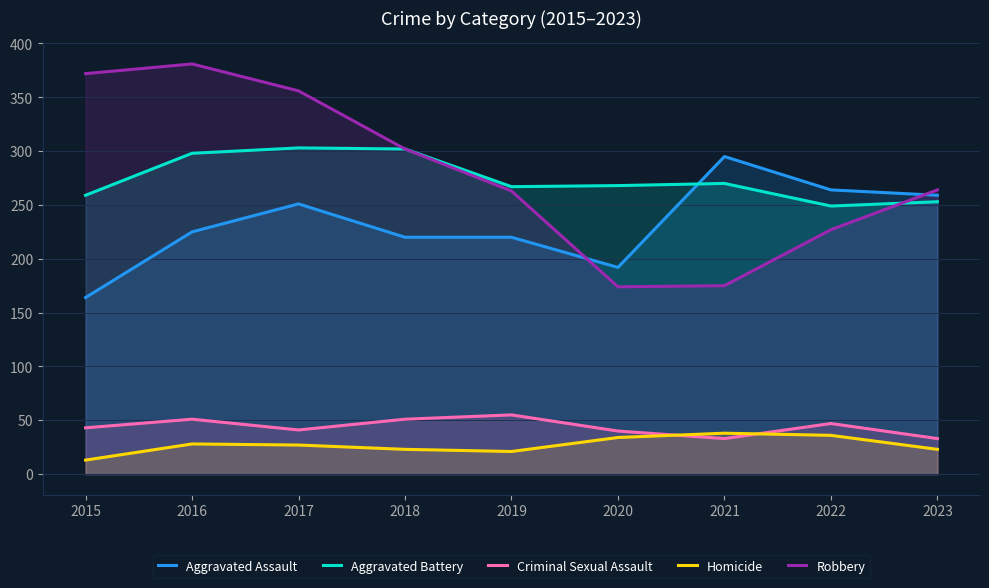

At how many categories does at least one series exceed 35?

9